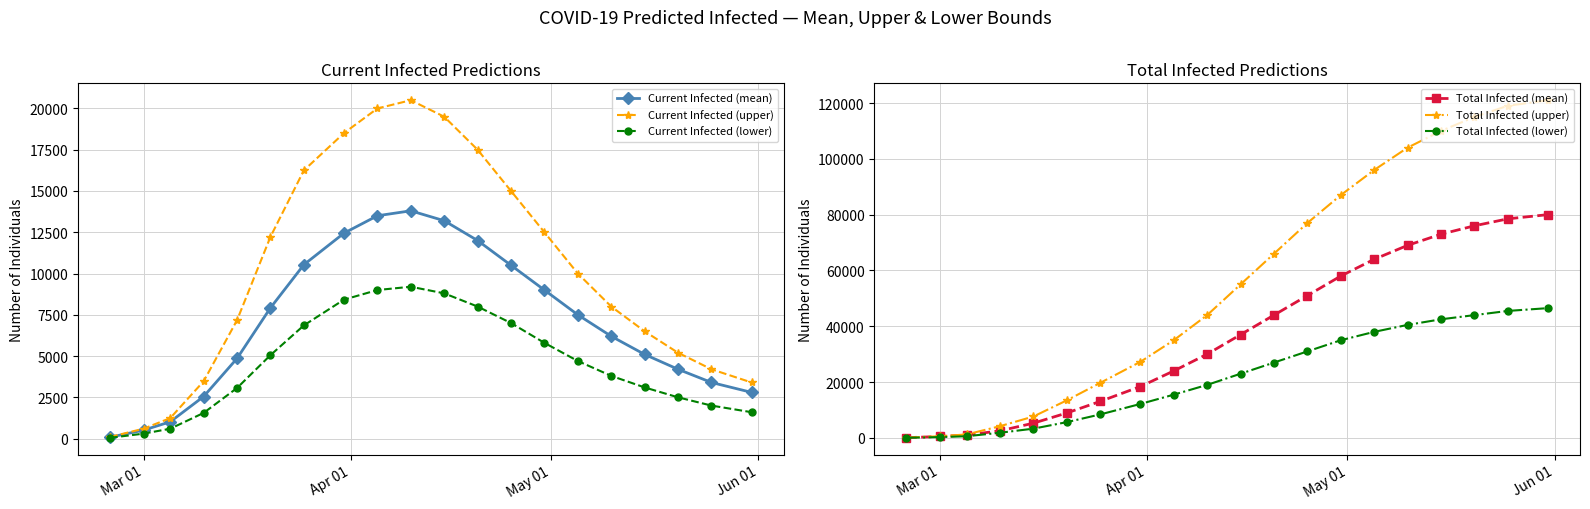

True or false: Current Infected (upper) has more than 1 points higher than both neighbors.

False